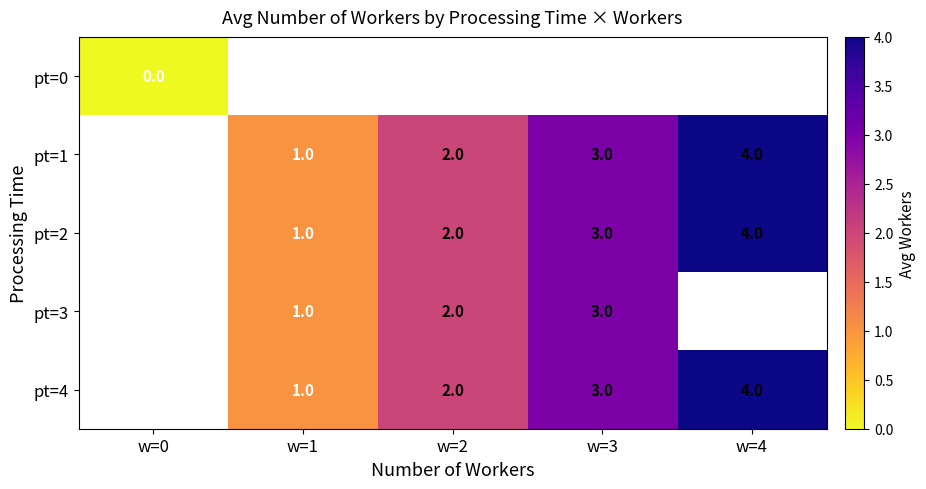

Is it true that pt=4 equals 1 at w=1?

True